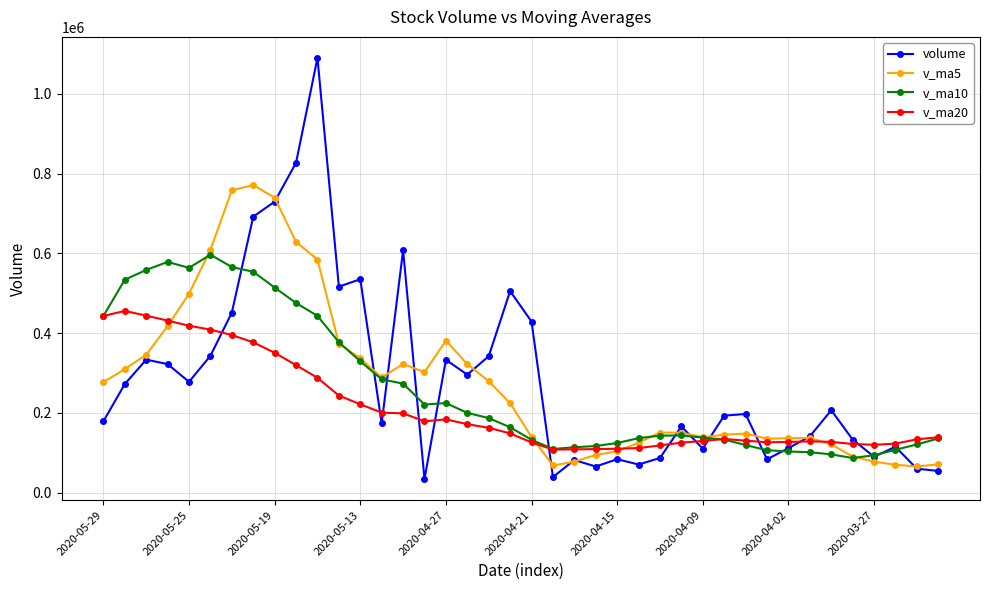

Which series has the widest spread of values?

volume